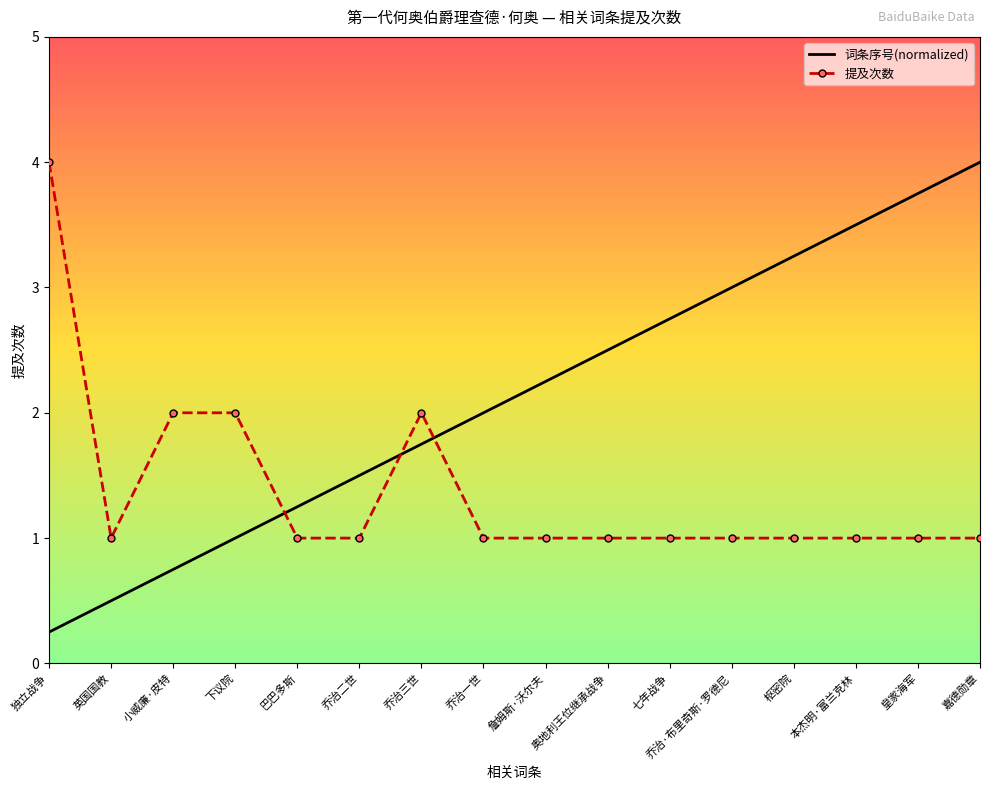

What position from the left is 枢密院?

13